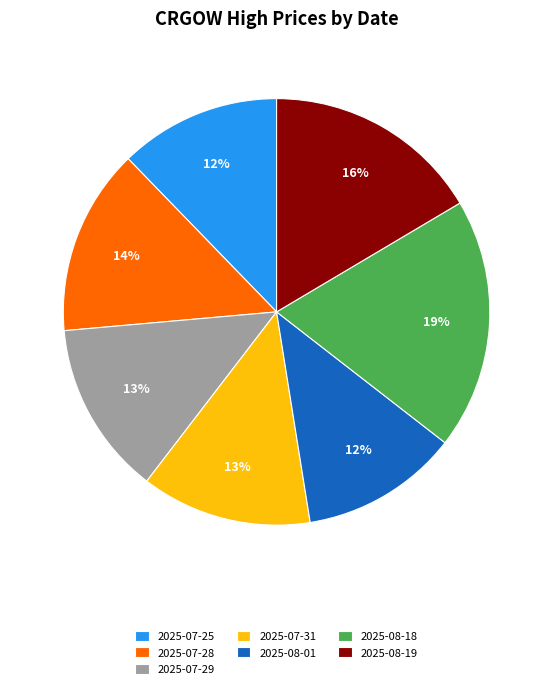

What is the largest slice in the pie chart?

2025-08-18